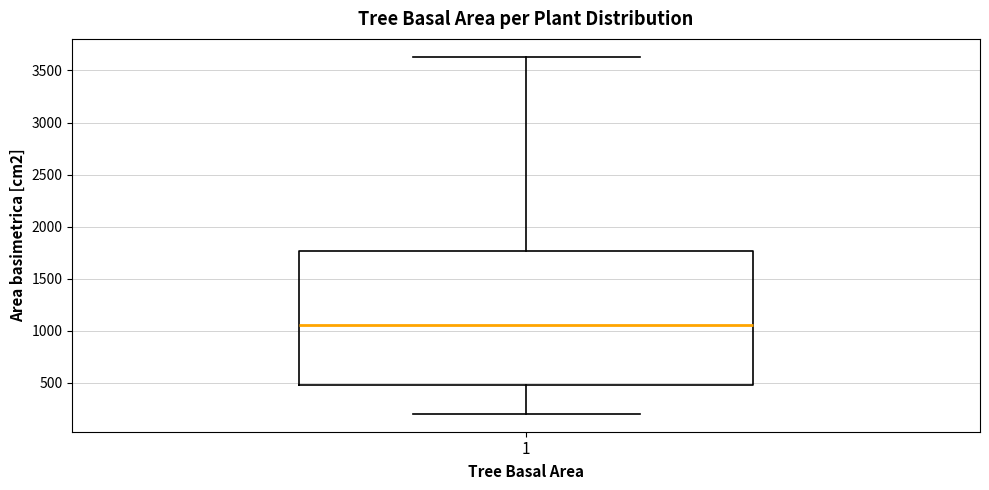

Where is the upper edge of the box at x = 1 on the y-axis? The values are not printed on the chart, so give them approximately, as read against the axis.

1750